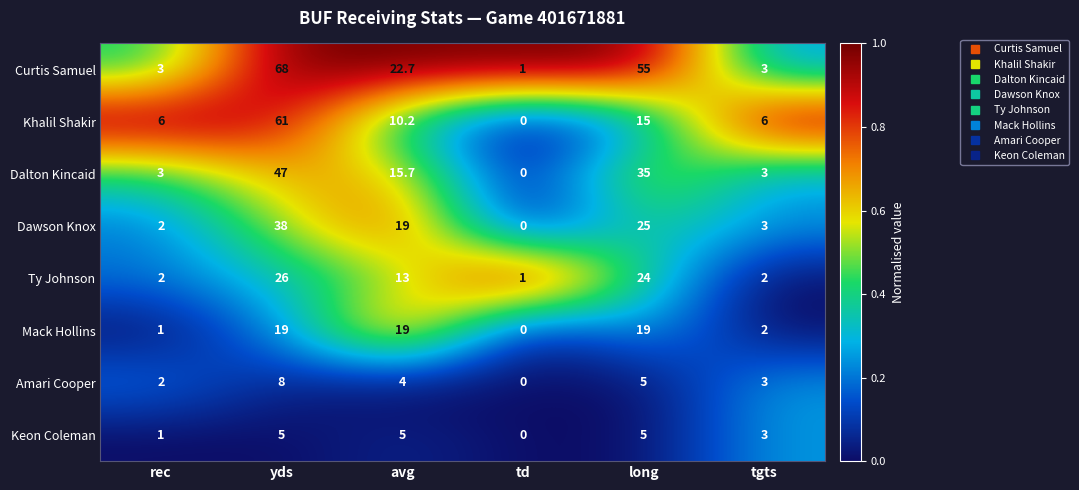

Is it true that Dalton Kincaid equals 58.3 at long?

False